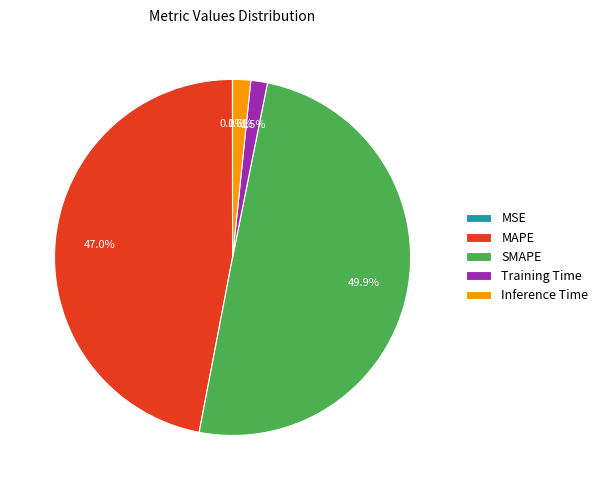

Combined, what portion of the pie is Inference Time and SMAPE?

51.5%